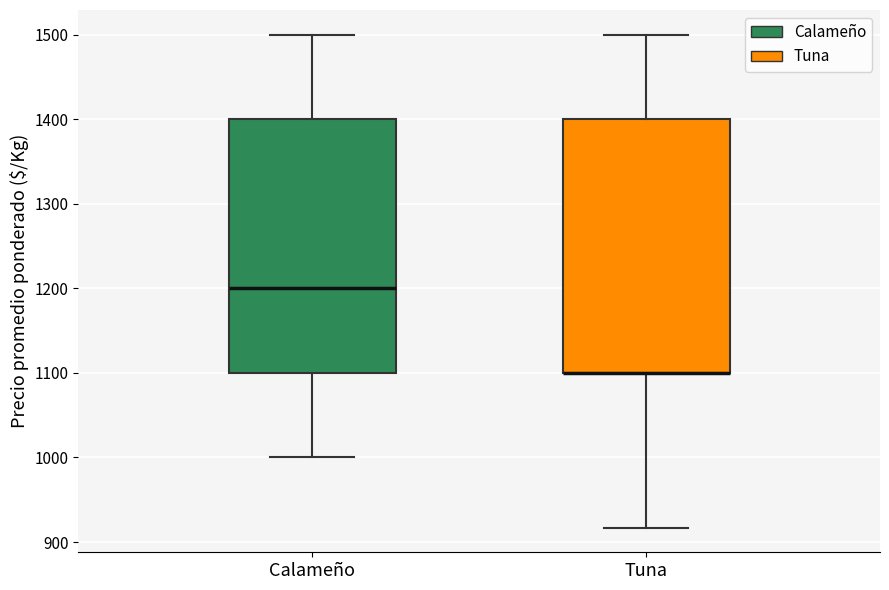

Reading left to right, read every box against the y-axis: the position of its median line, the range the box covers, and the ends of its whiskers. The values are not printed on the chart, so give them approximately, as read against the axis.

Calameño: median 1200, box 1100 to 1400, whiskers 1000 to 1500
Tuna: median 1100 (drawn on the box's lower edge), box 1100 to 1400, whiskers 920 to 1500